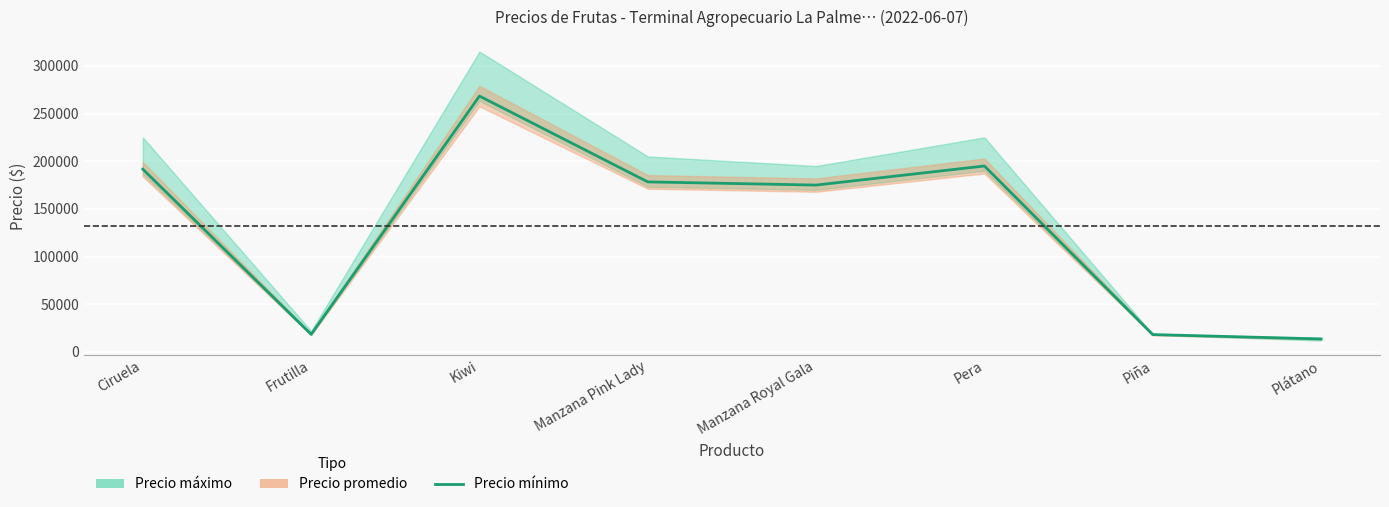

List the labels in order of value, largest first.

Kiwi, Pera, Ciruela, Manzana Pink Lady, Manzana Royal Gala, Frutilla, Piña, Plátano